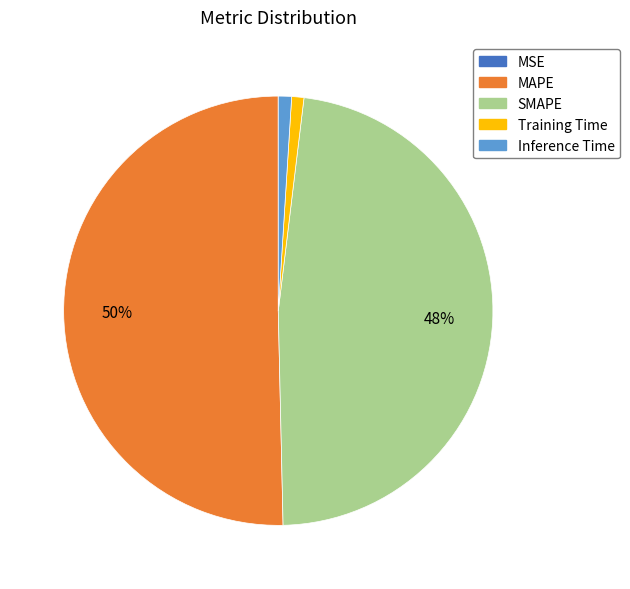

What is the majority slice?

MAPE